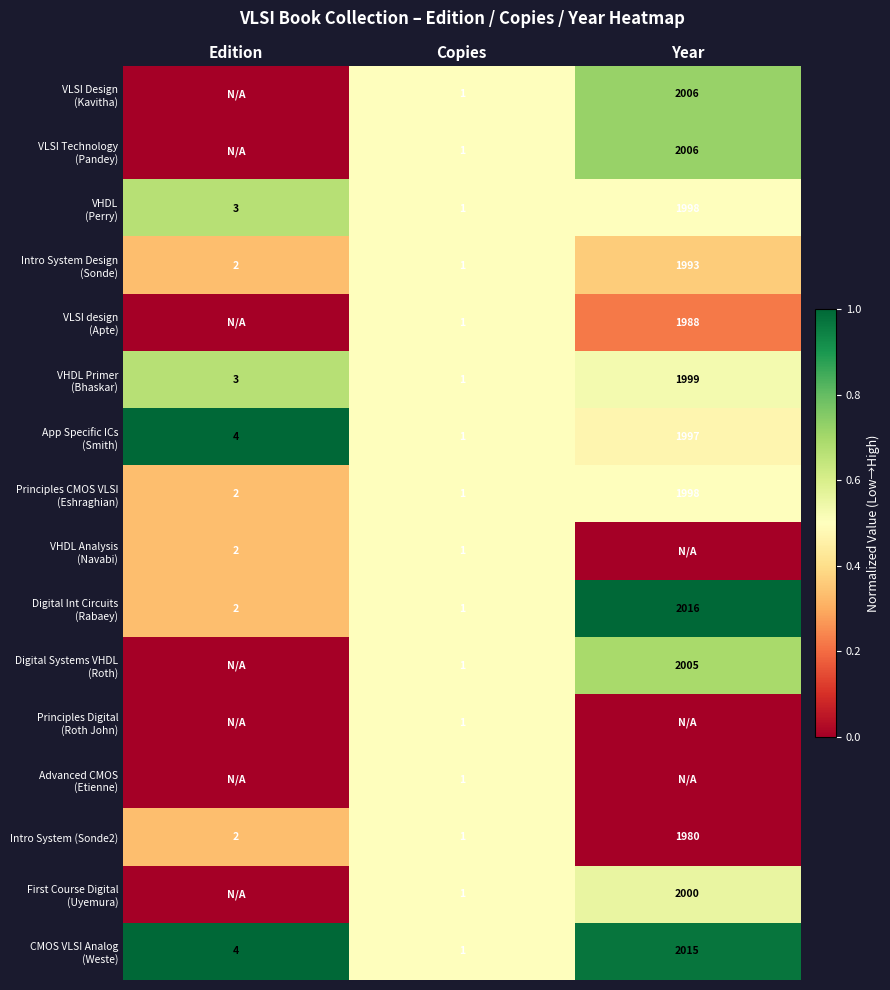

What is the sum of the Intro System (Sonde2) values at Copies and Edition?

3